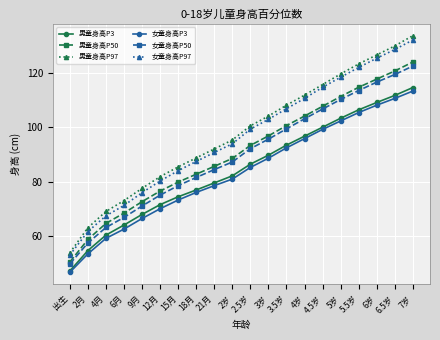

How many data points in 男童身高P50 are above 93?

10